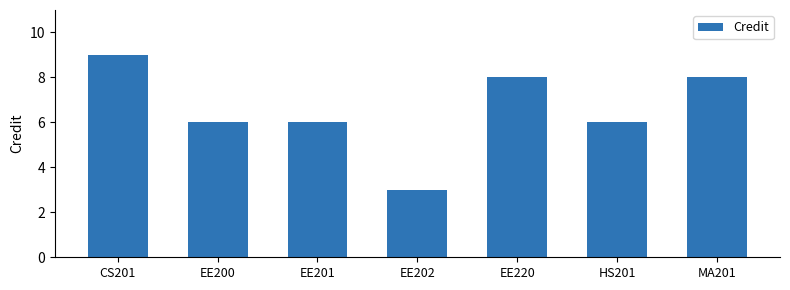

What is the sum of the values at HS201 and EE220?

14